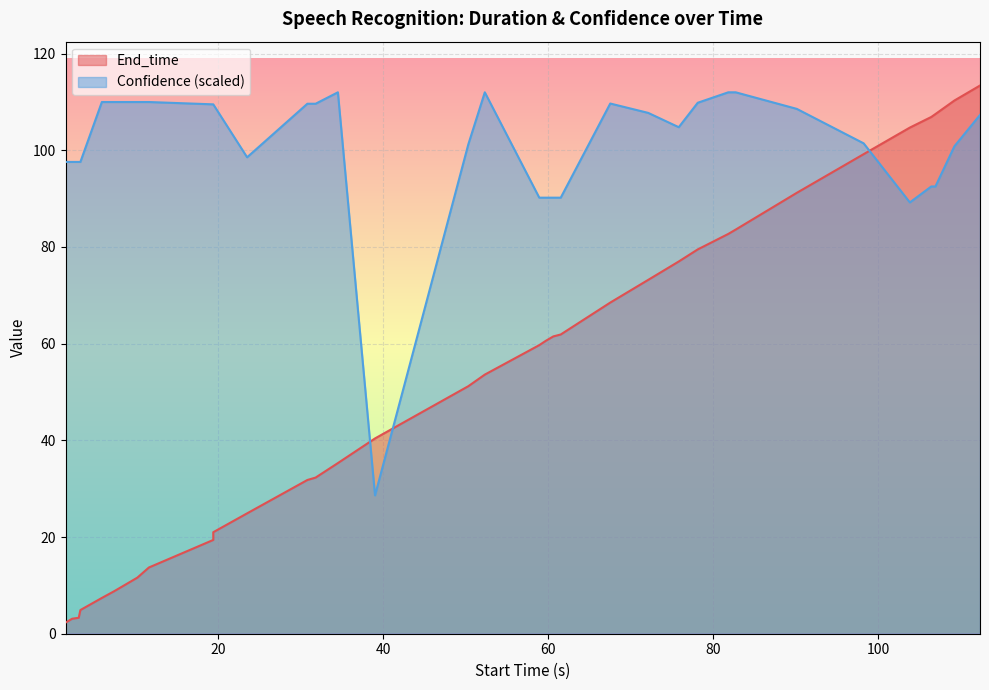

True or false: End_time has more than 2 points higher than both neighbors.

False